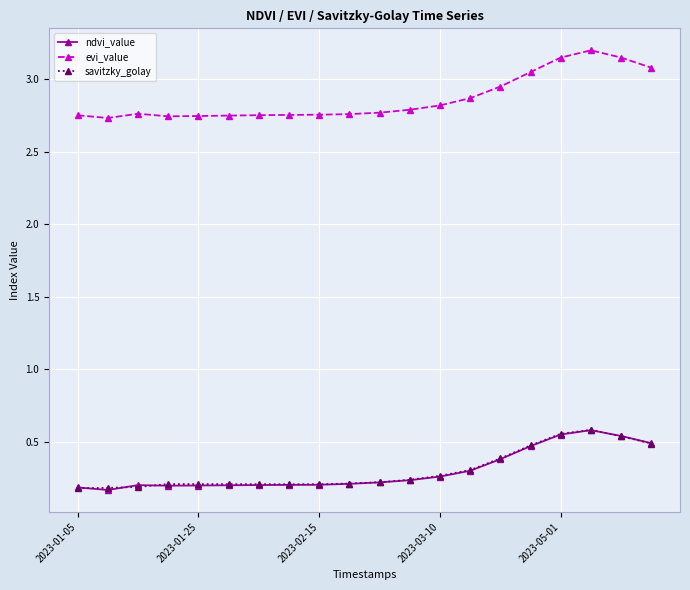

How many lines are shown in the chart?

3